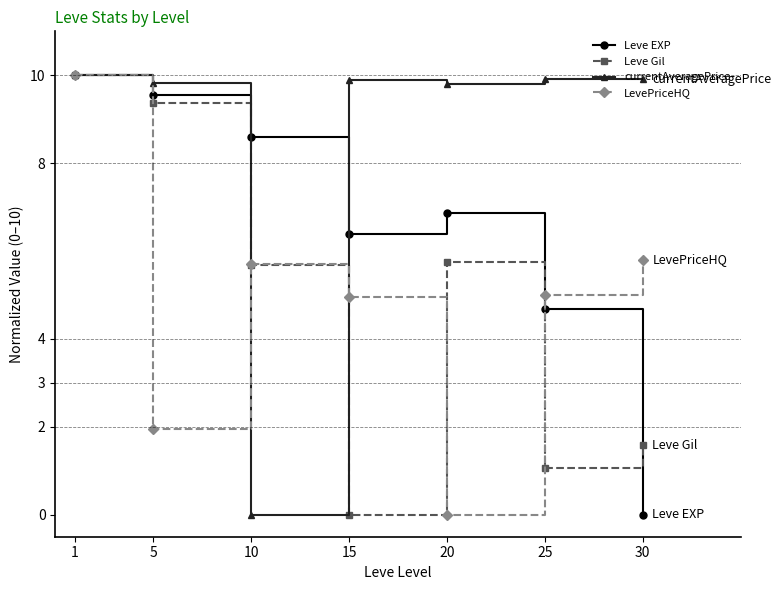

What is the difference between the highest and lowest values at 10?

8.6